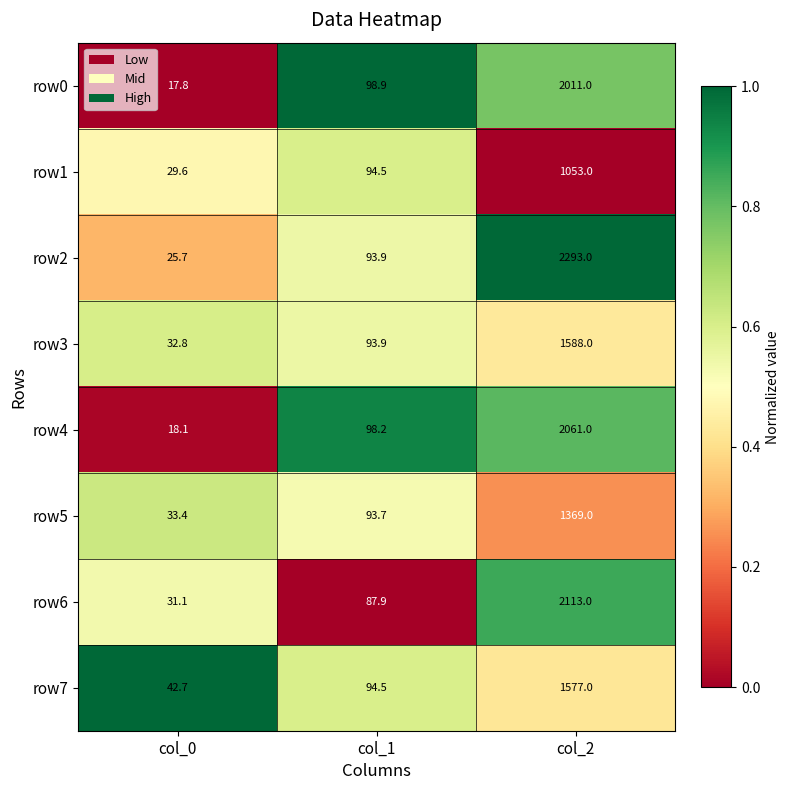

Between col_1 and col_2, which series saw the biggest shift?

row2